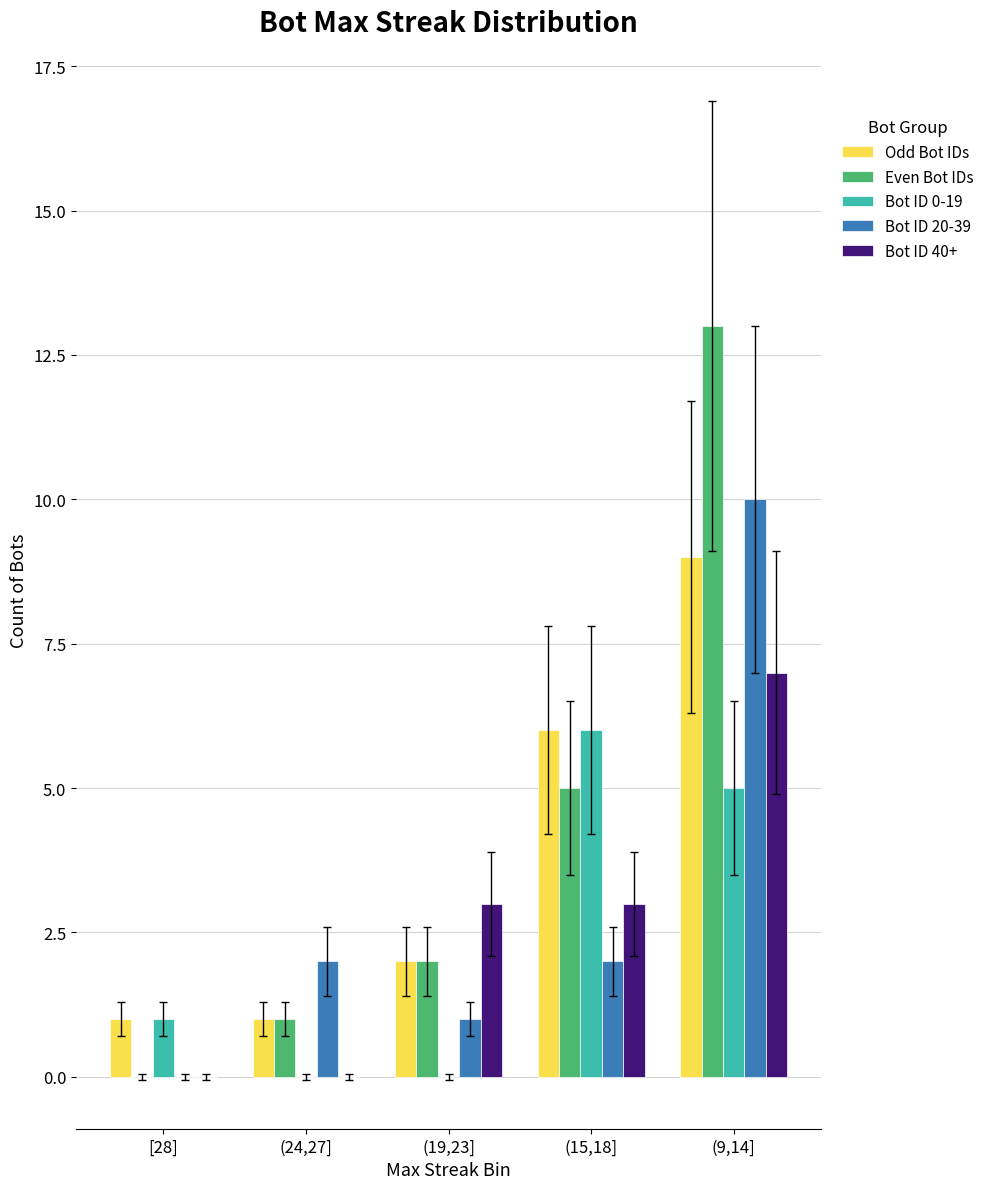

The value of Even Bot IDs at [28] is 0. True or false?

True